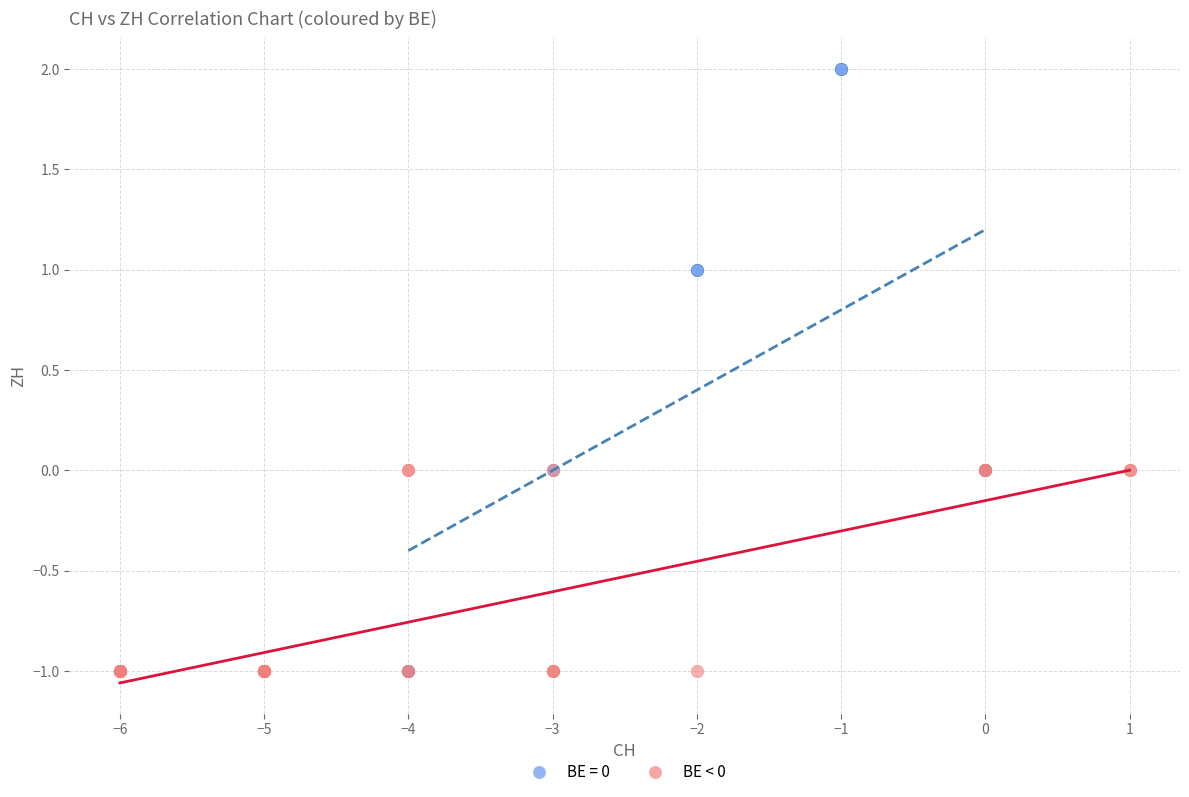

Which series reaches the maximum Y coordinate?

BE = 0